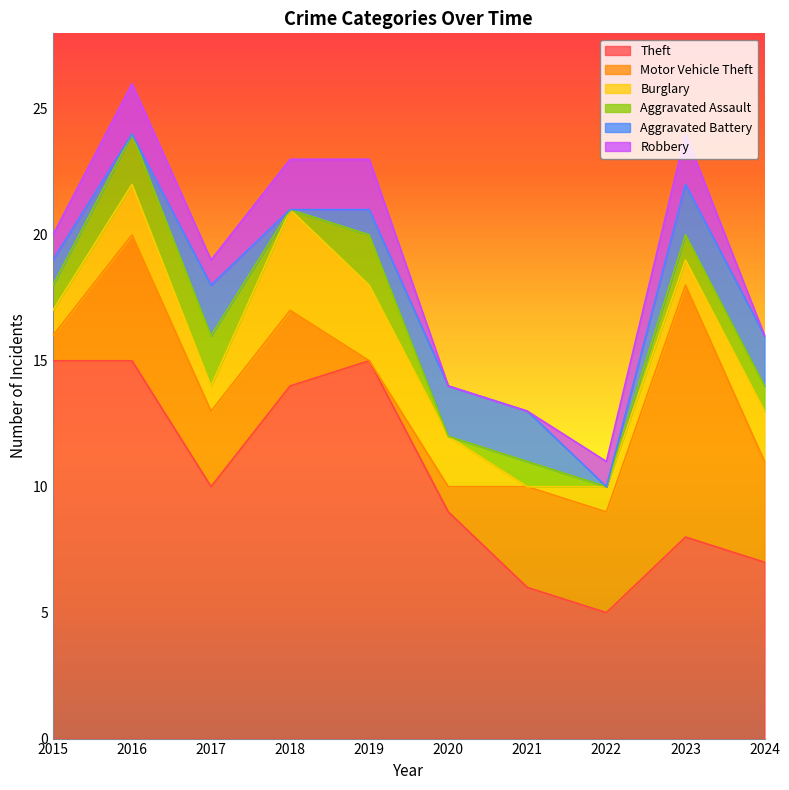

Which series ends up on top after the final intersection of Motor Vehicle Theft and Burglary?

Motor Vehicle Theft